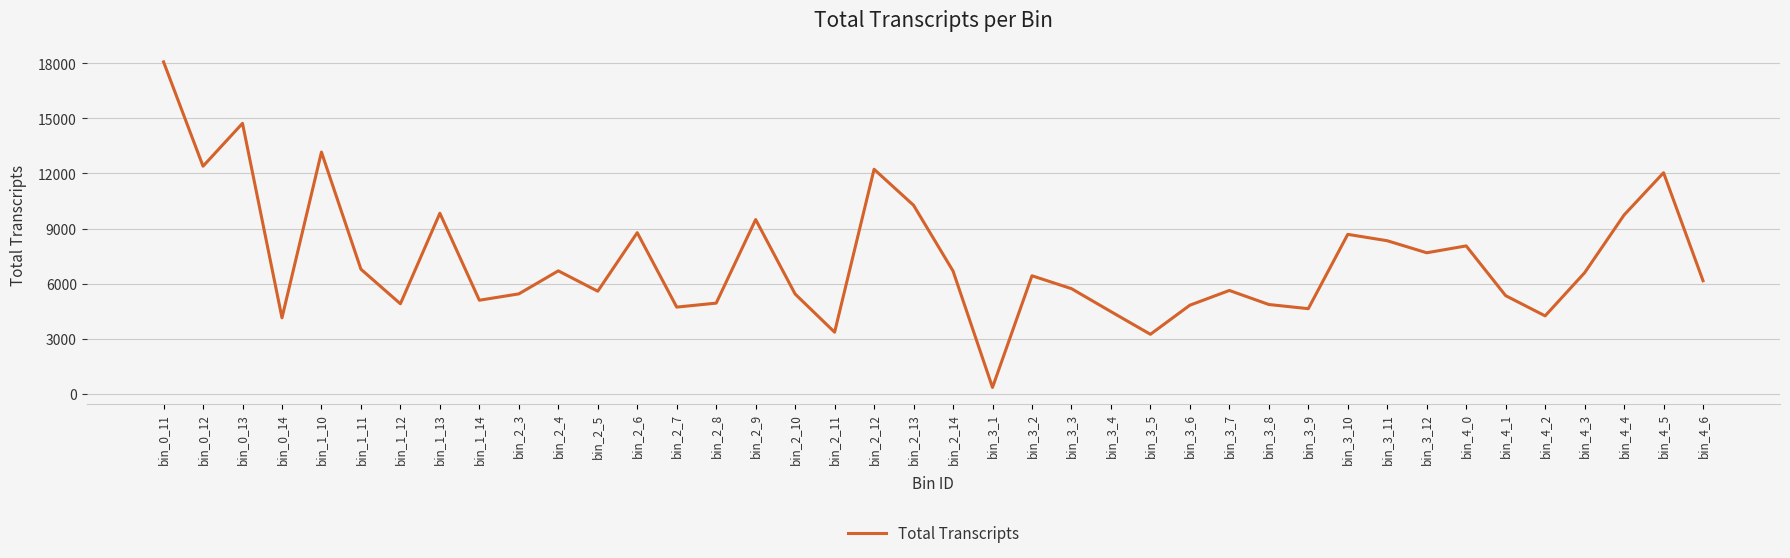

What is the difference between the maximum and second lowest values?

14818.3